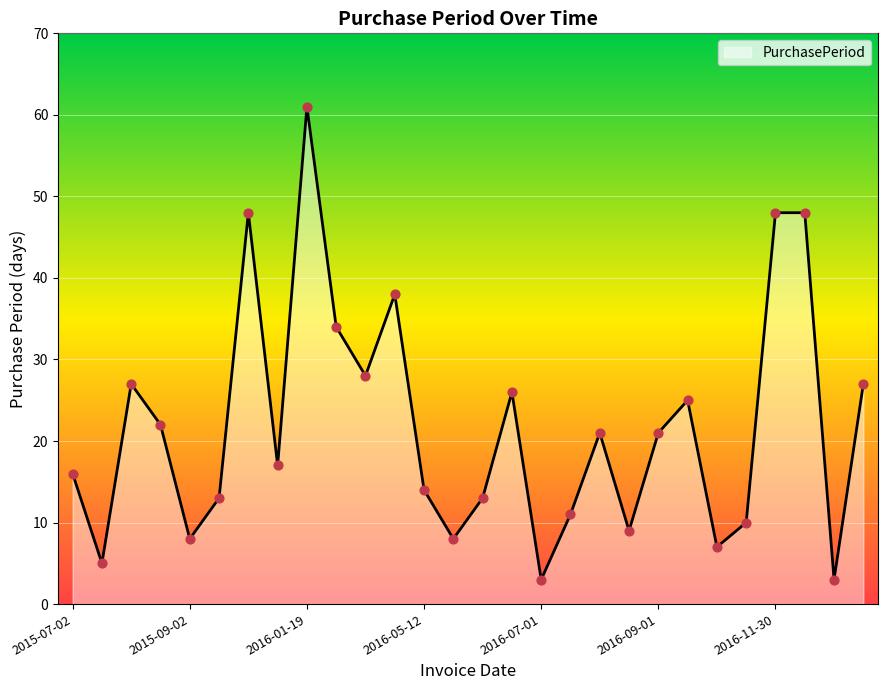

What is the difference between the maximum and minimum values?

58